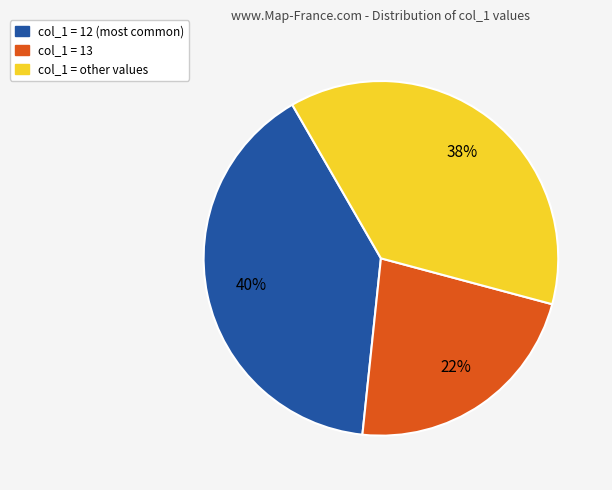

Do col_1 = 13 and col_1 = other values together represent more than half of the pie?

Yes